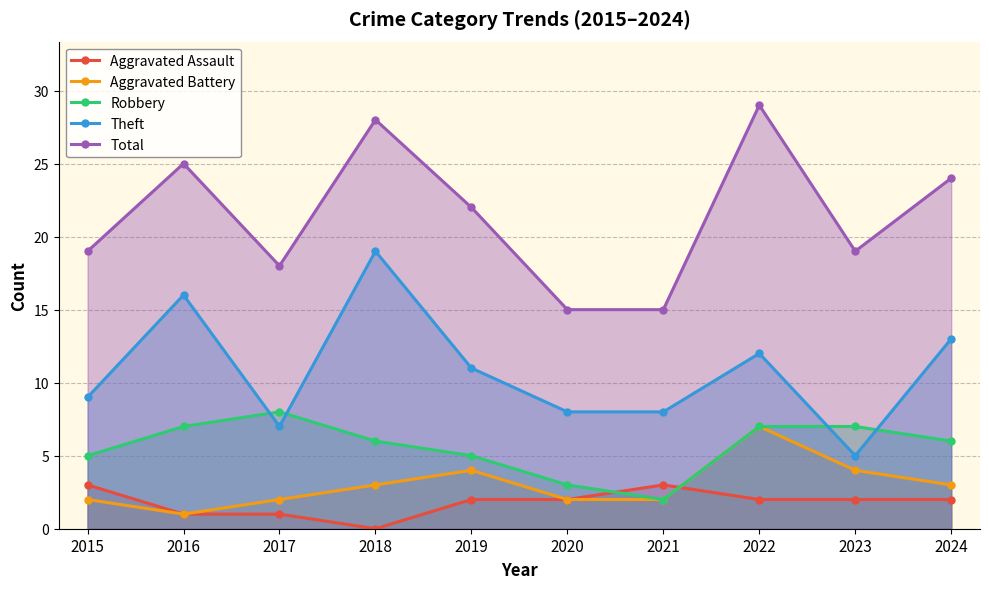

True or false: Aggravated Battery and Robbery intersect in this chart.

False